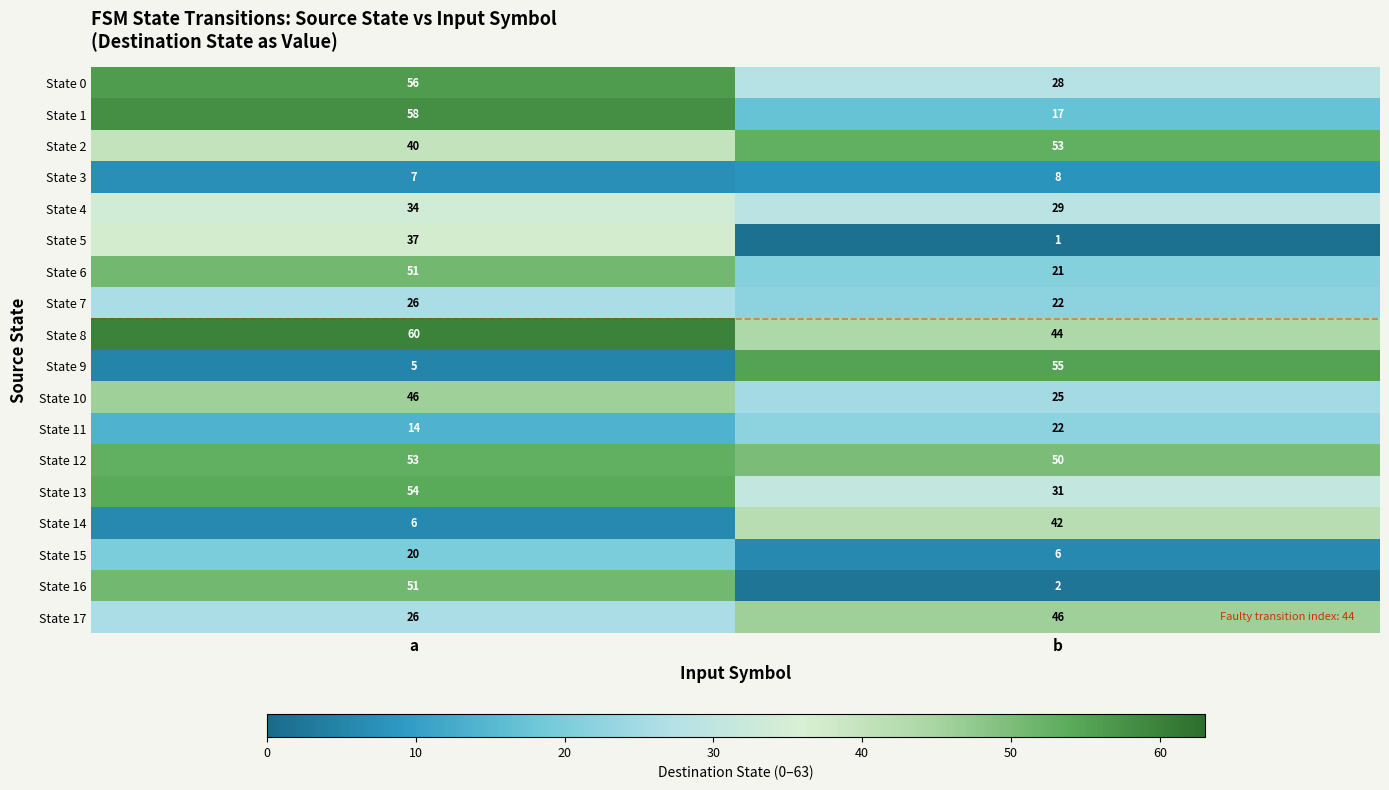

What is the total value across all series at a?

644